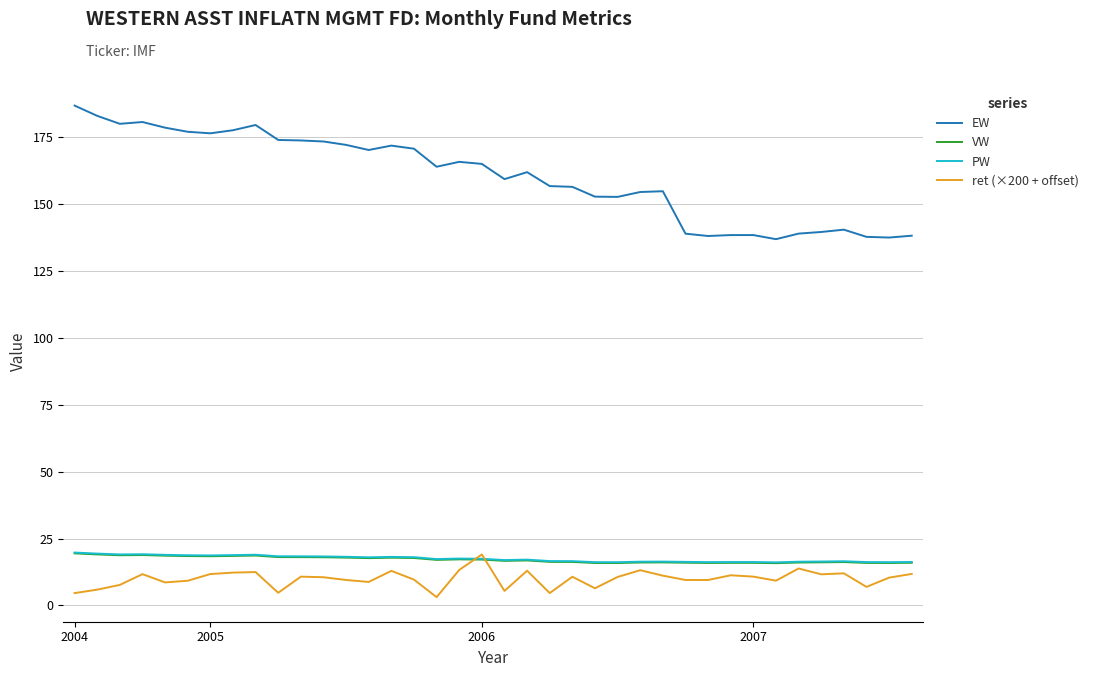

Which series has the largest total across all categories?

EW